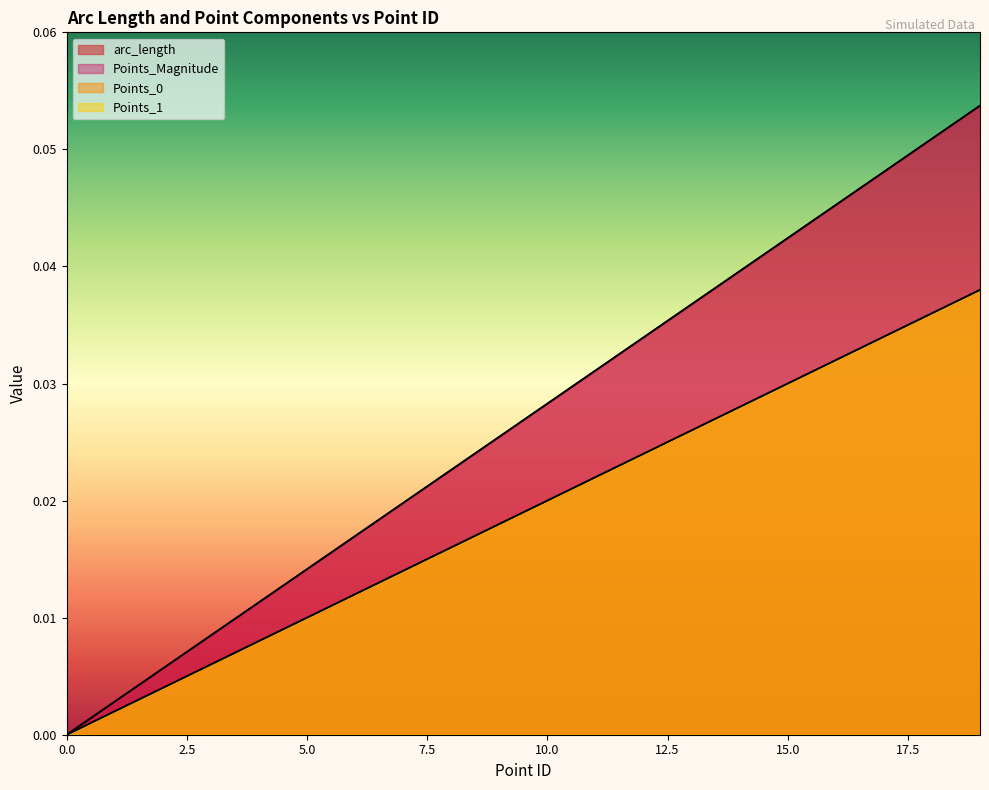

True or false: arc_length and Points_Magnitude intersect in this chart.

False